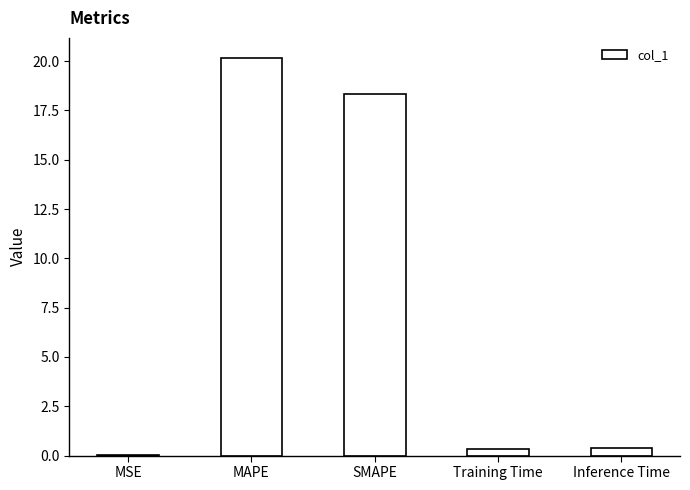

The chart shows a value of 13.4 at MAPE. True or false?

False